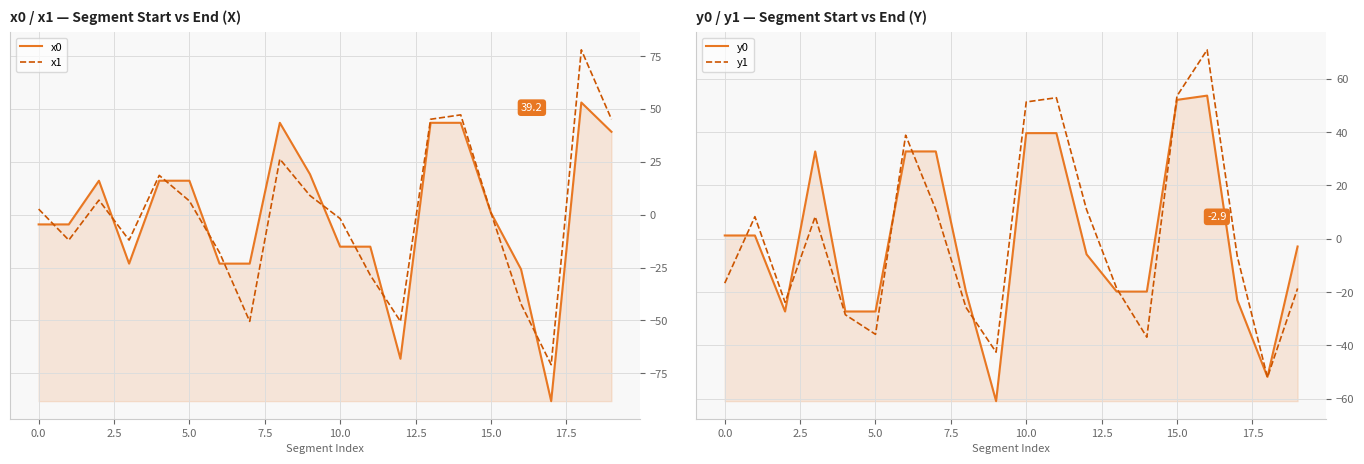

How many data points in x1 are less than 2?

10